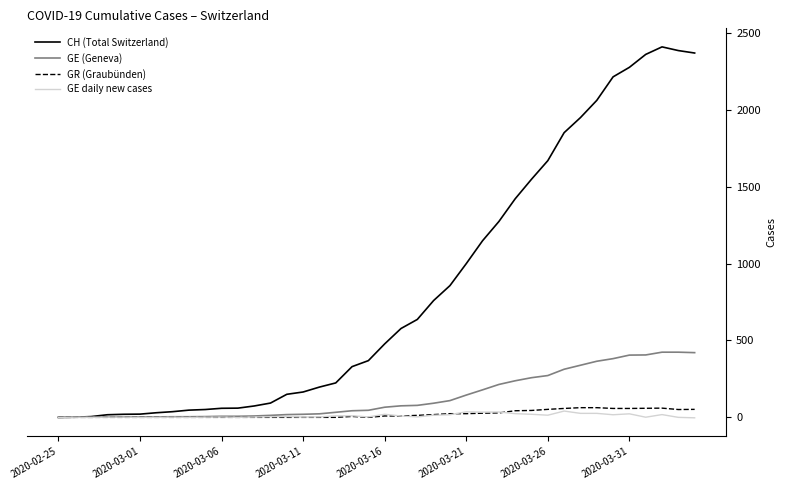

What is the maximum value for GR (Graubünden)?

63